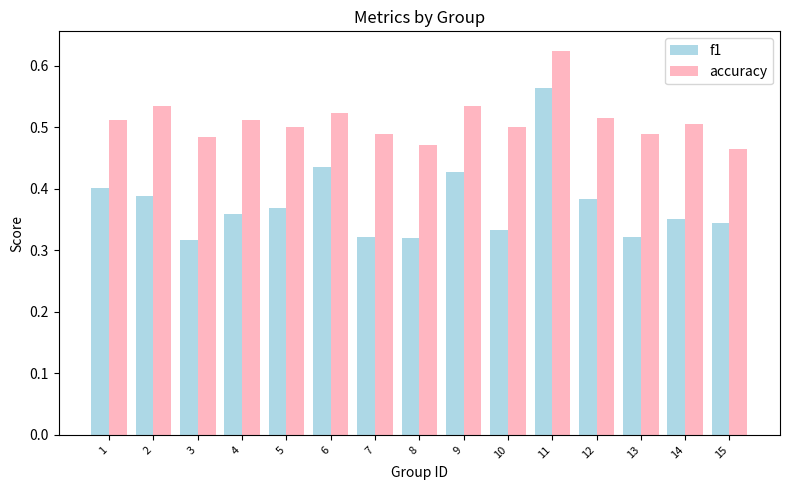

At which label does f1 reach its peak?

11